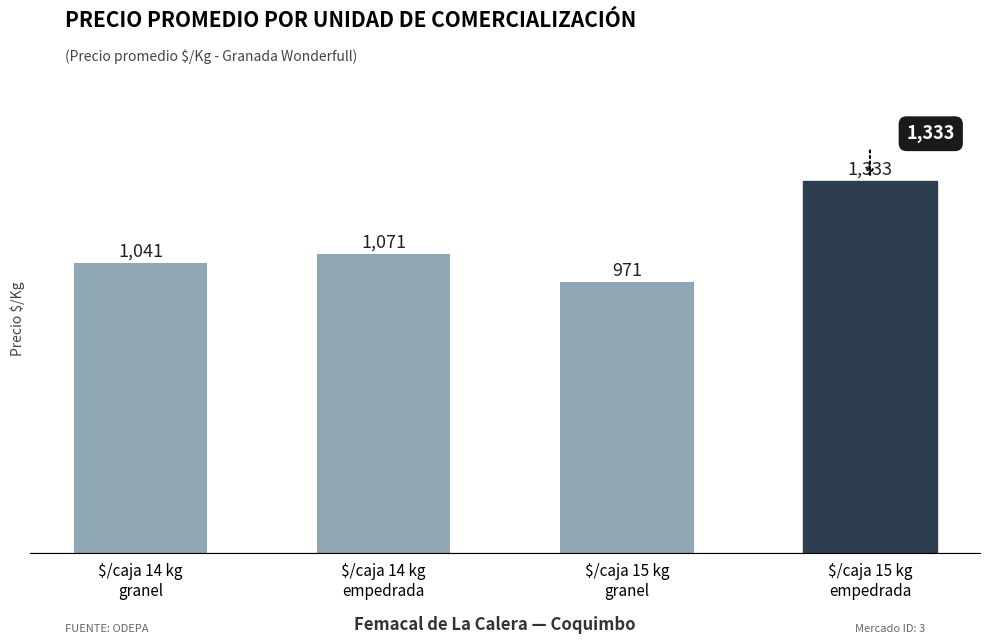

What is the minimum value shown in the chart?

971